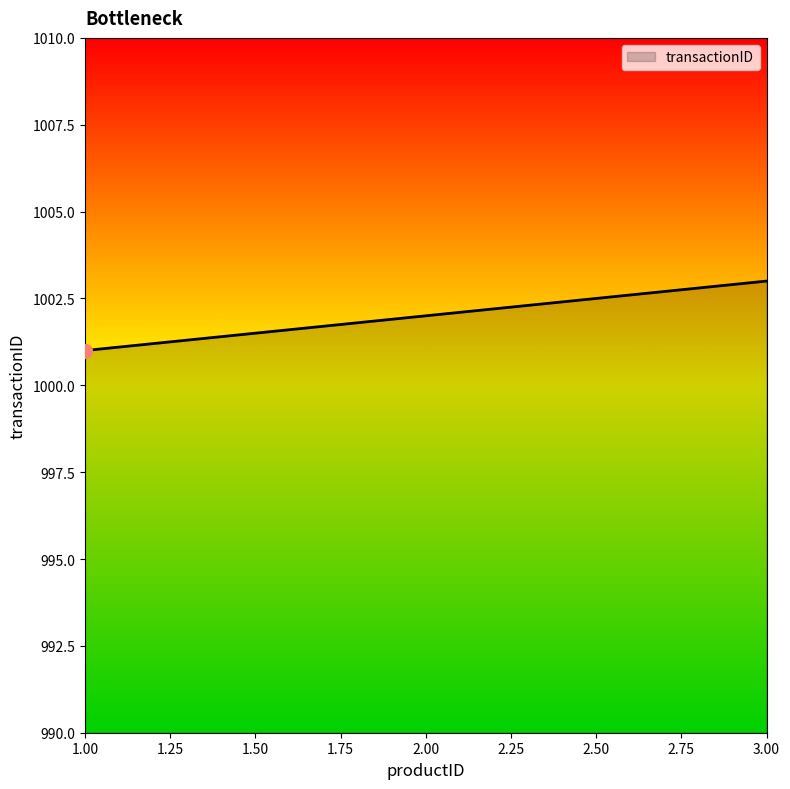

Which has a higher value, 3.00 or 2.00?

3.00